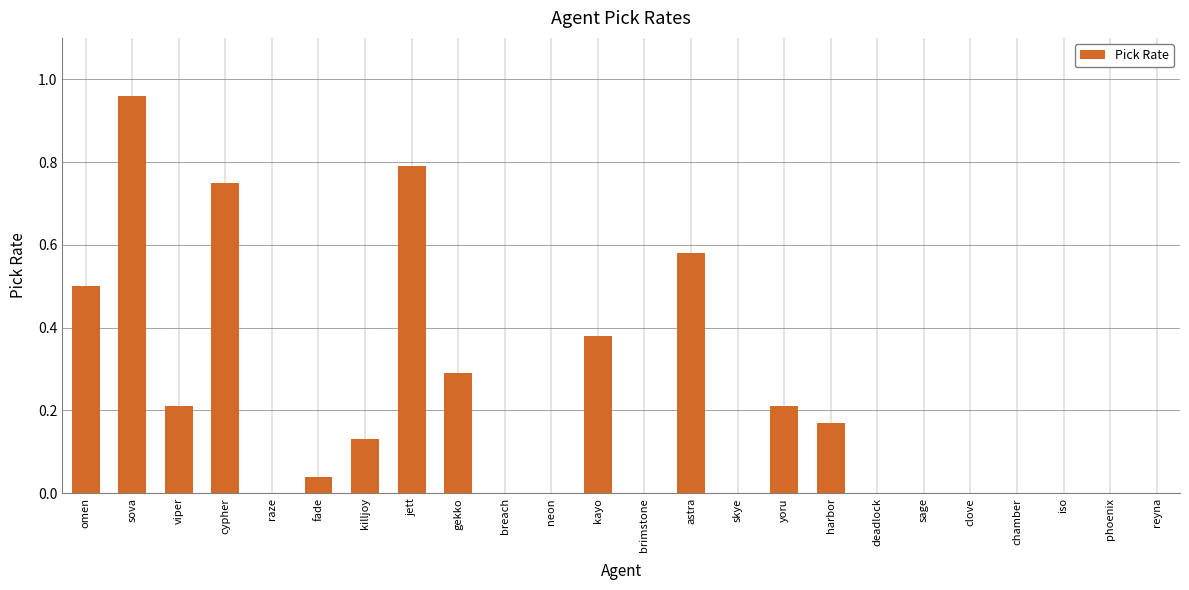

How many distinct data groups are displayed?

1